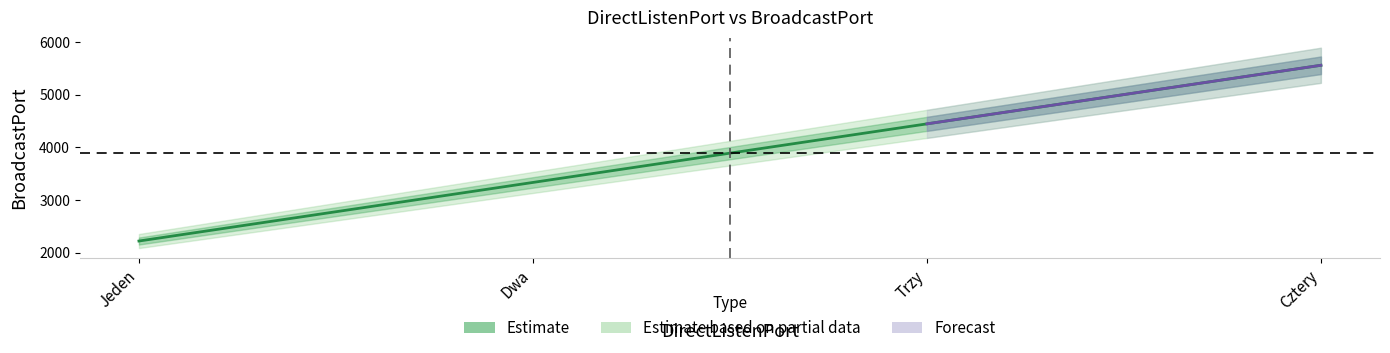

How many values are between 3334 and 5556?

3